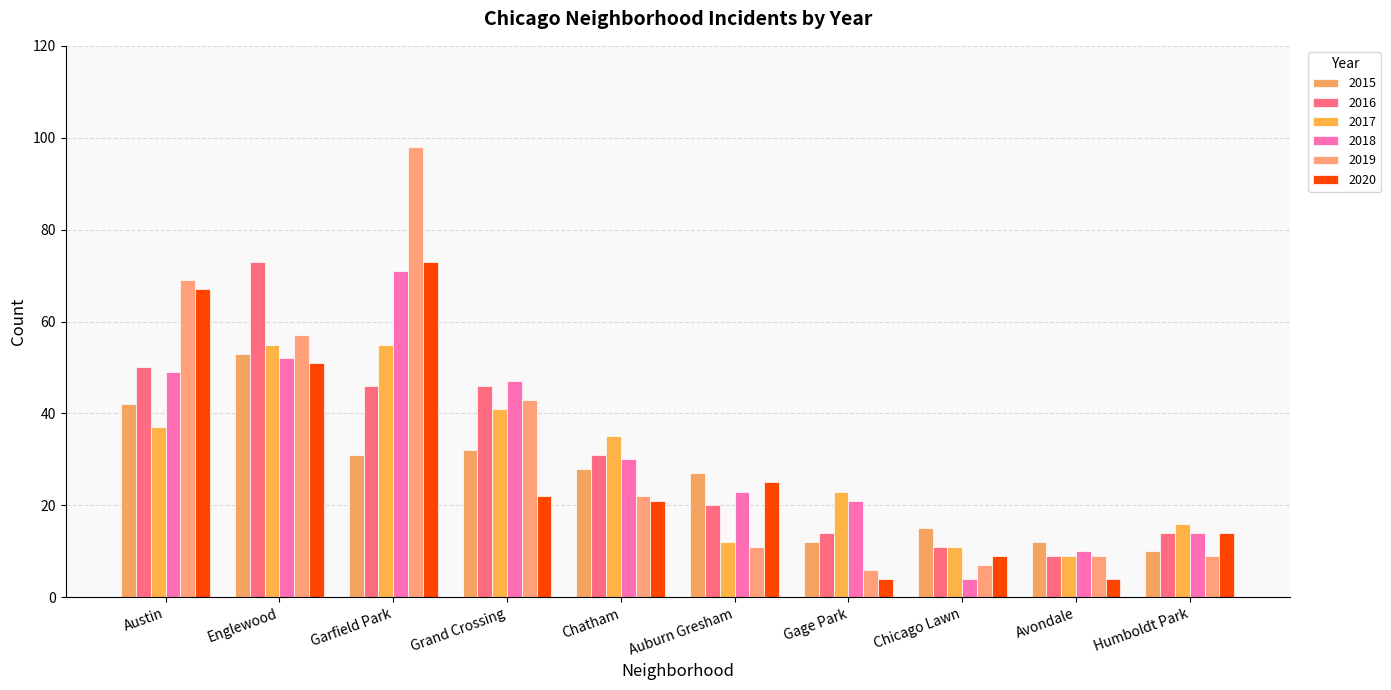

Which series changed the most between Englewood and Garfield Park?

2019